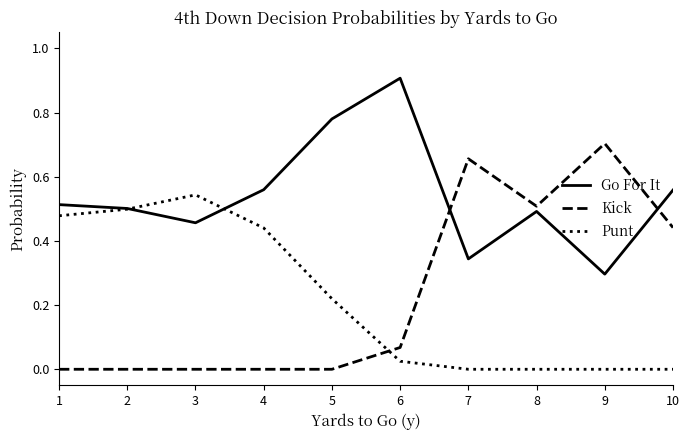

True or false: Go For It and Punt intersect in this chart.

True